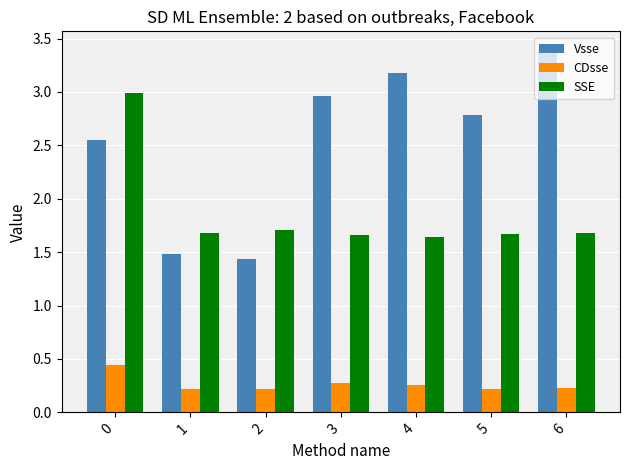

What is the total value across all series at 5?

4.7